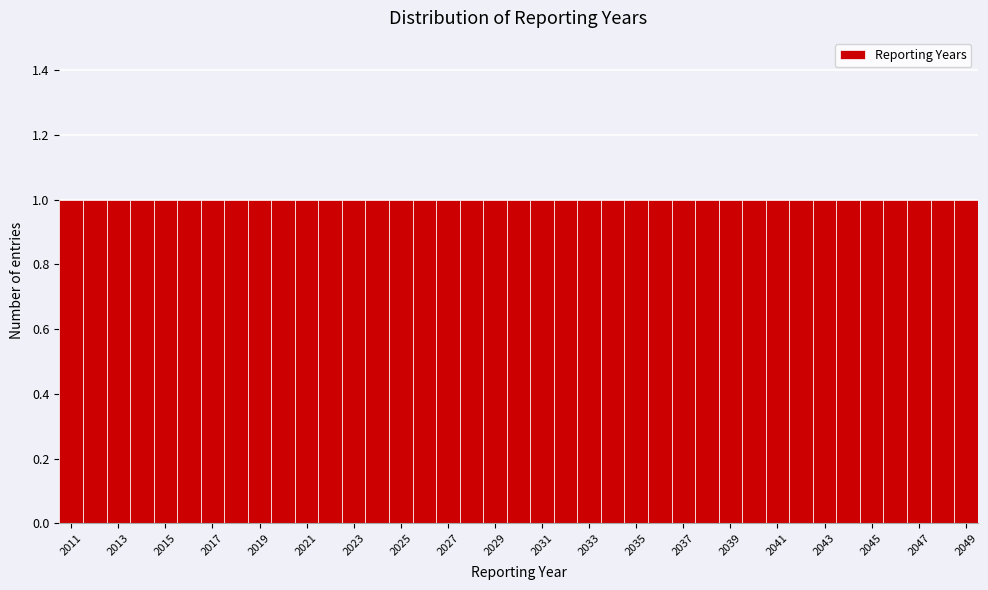

What is the height of the bar covering 2044.5 to 2045.5 on the x-axis? Neither the bar edges nor the heights are printed on the chart, so give them approximately, as read against the axes.

1